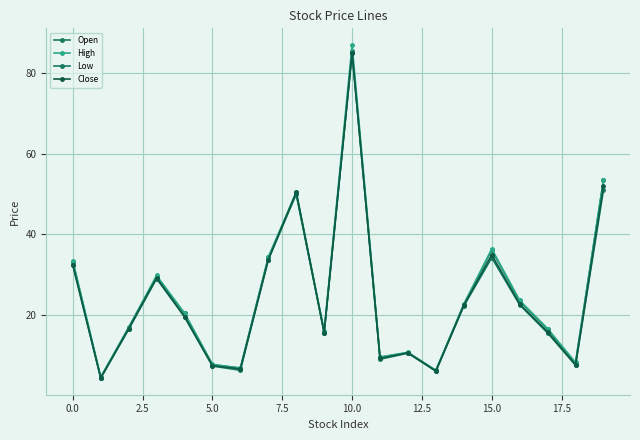

How many categories are shown in the chart?

20